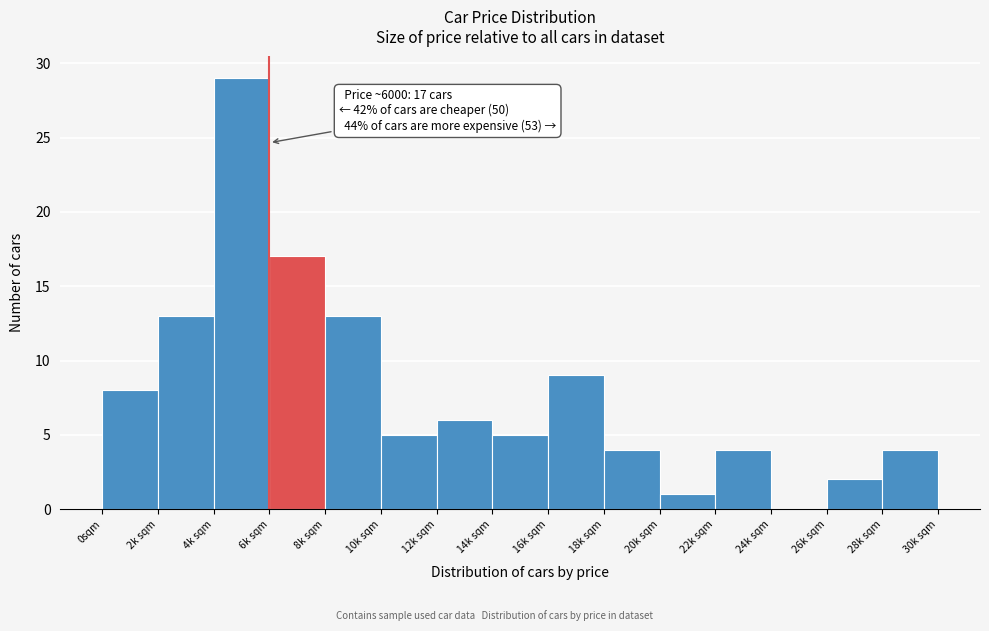

Reading left to right, transcribe all the data shown in this chart.

0sqm=8	2k sqm=13	4k sqm=29	6k sqm=17	8k sqm=13	10k sqm=5	12k sqm=6	14k sqm=5	16k sqm=9	18k sqm=4	20k sqm=1	22k sqm=4	24k sqm=0	26k sqm=2	28k sqm=4